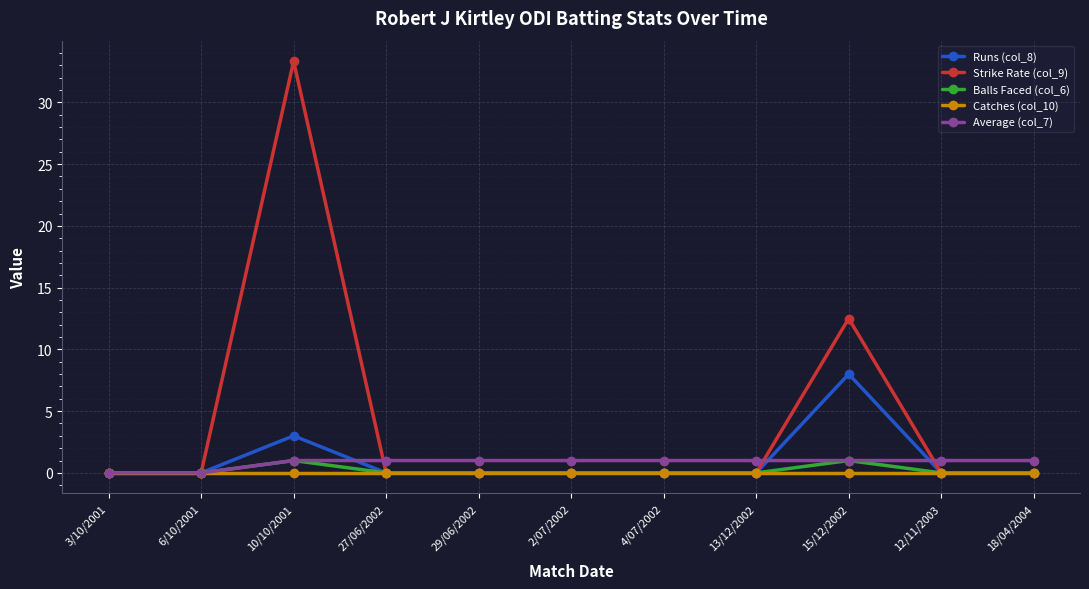

At which label is Strike Rate (col_9) closest to 16?

15/12/2002